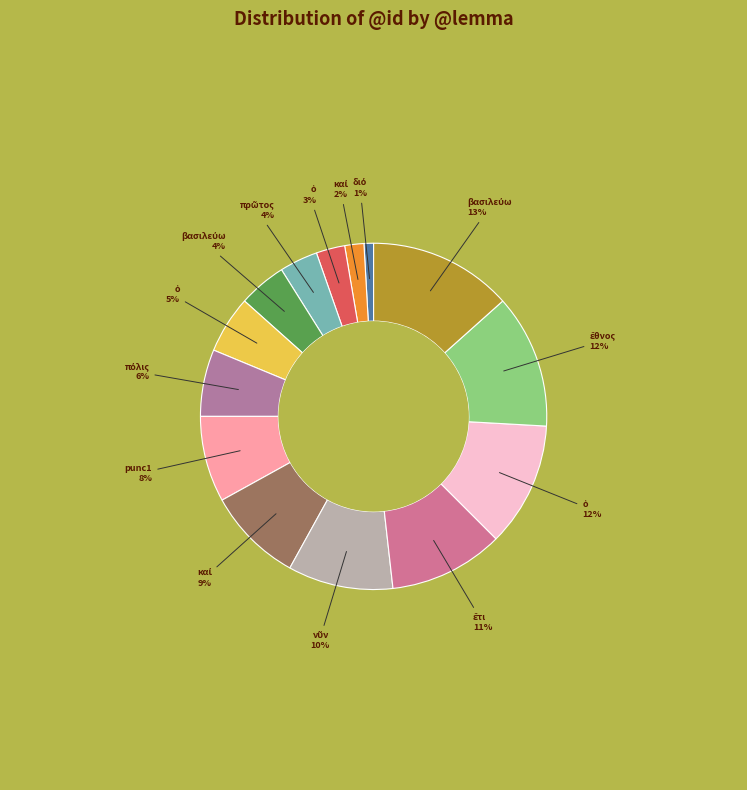

What is the largest slice in the pie chart?

βασιλεύω